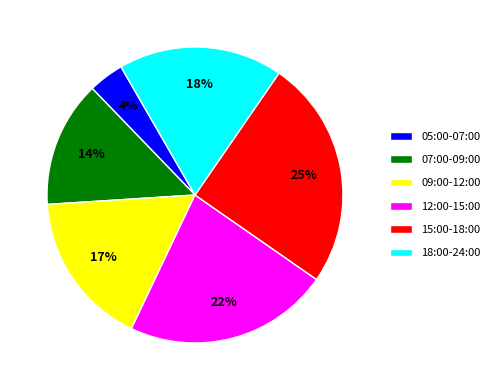

To the nearest percent, what is the difference between the largest and smallest slice percentages?

21%